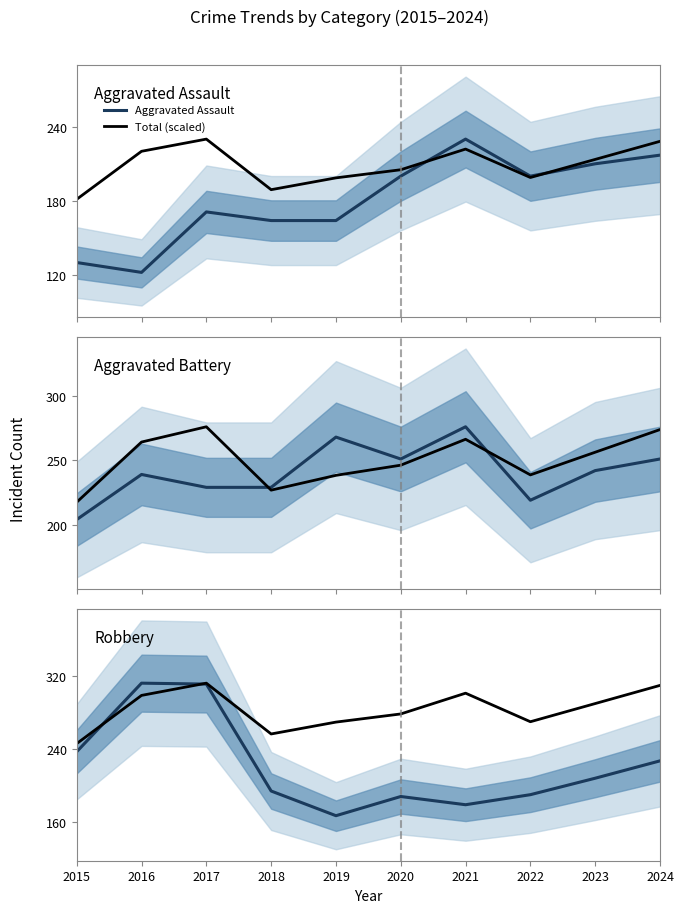

At which category does Robbery reach its first local peak?

2016